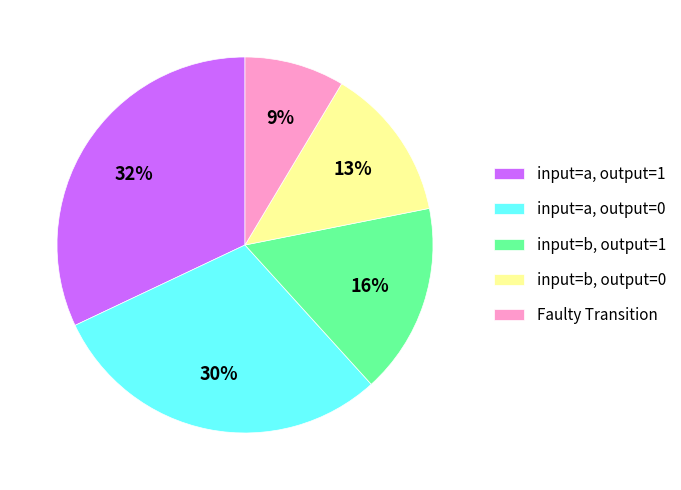

What percentage is the input=b, output=0 slice, to the nearest percent?

13%